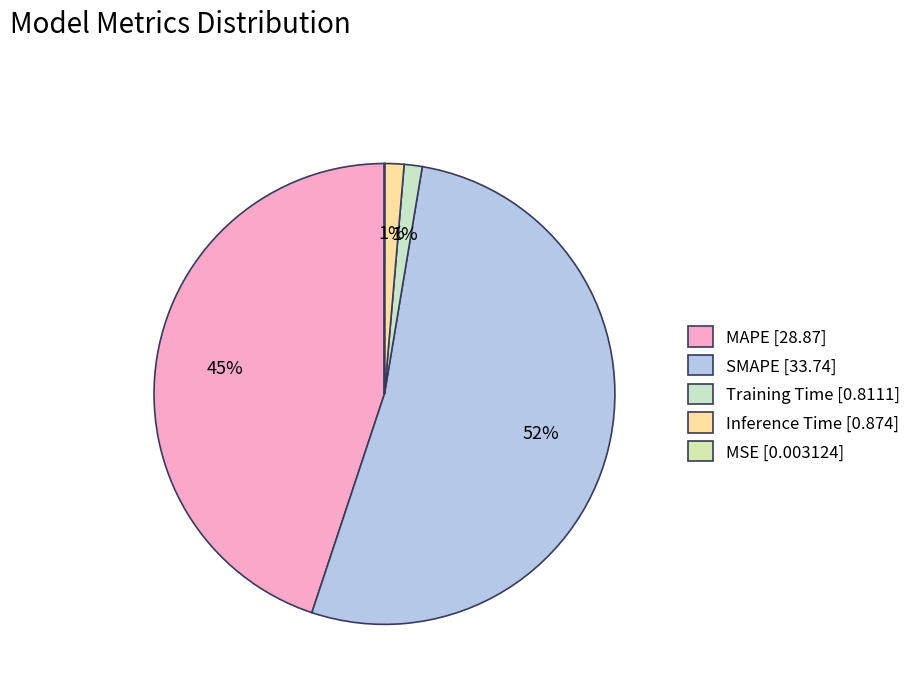

The MSE slice represents 0% of the pie. True or false?

True